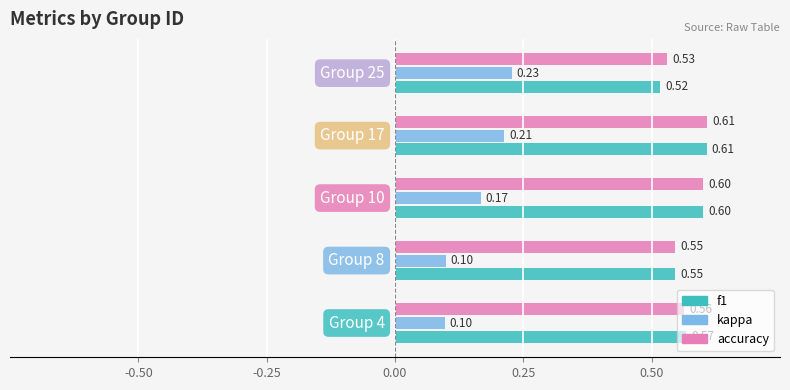

Between 4 and 5, which series saw the biggest shift?

f1